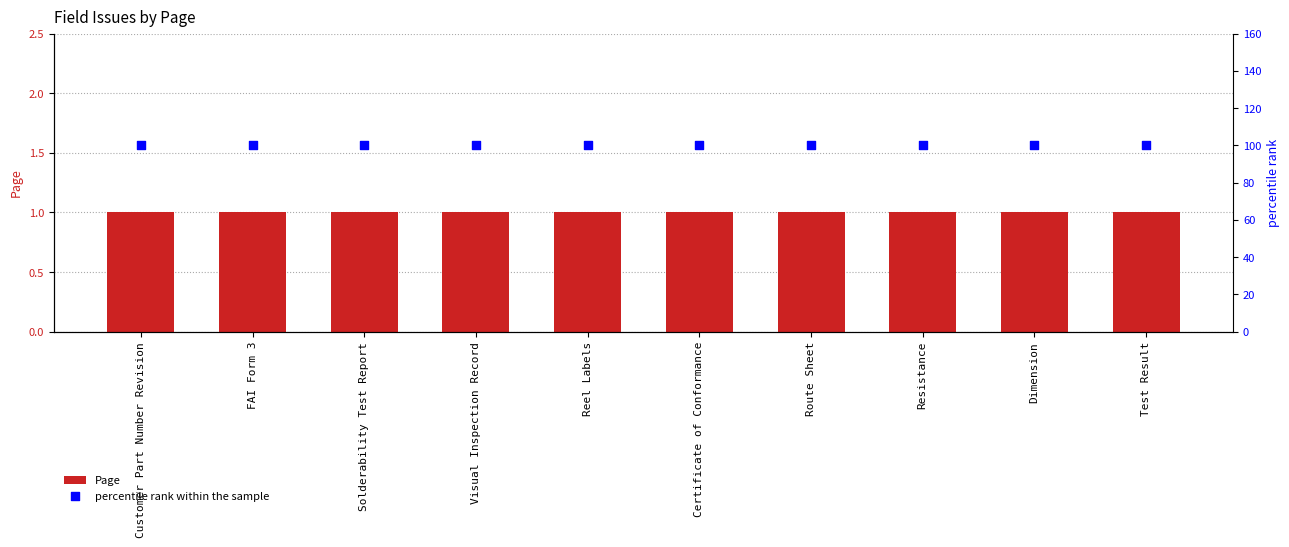

Which series contains the lowest Y value?

Page